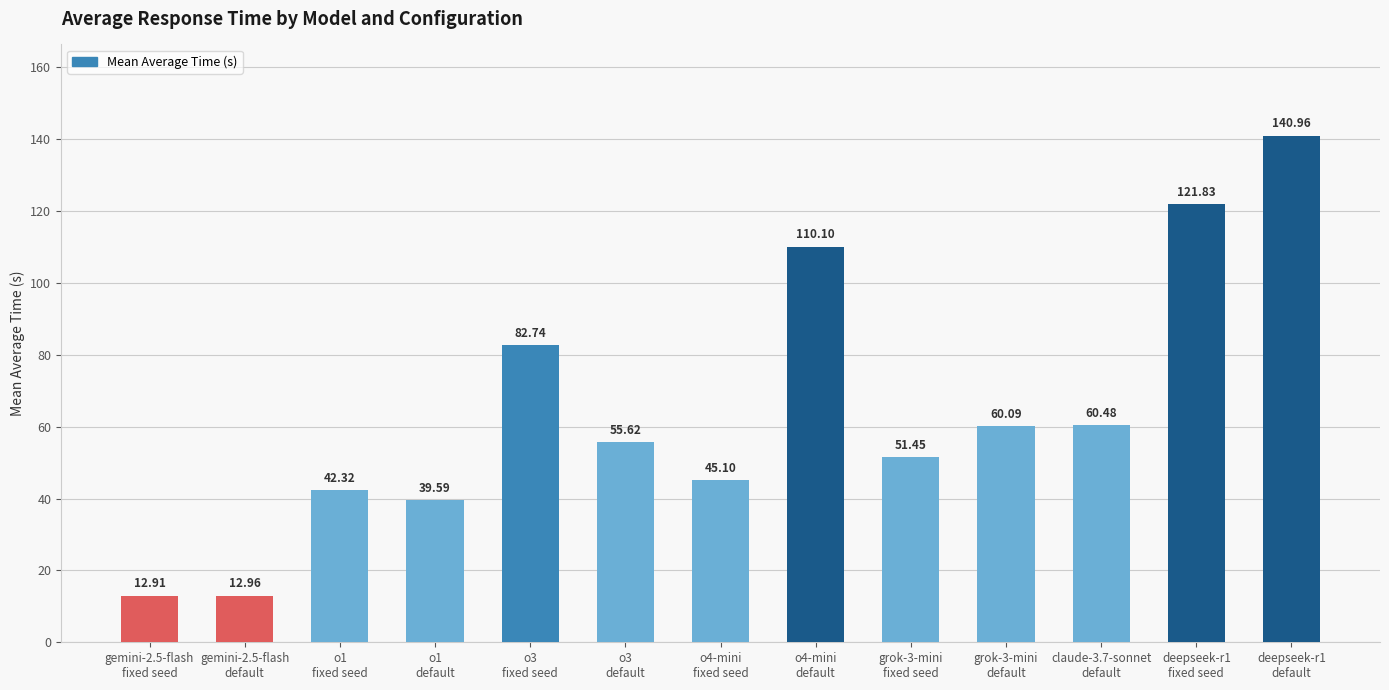

At which category does the chart reach its minimum across all series?

gemini-2.5-flash
fixed seed